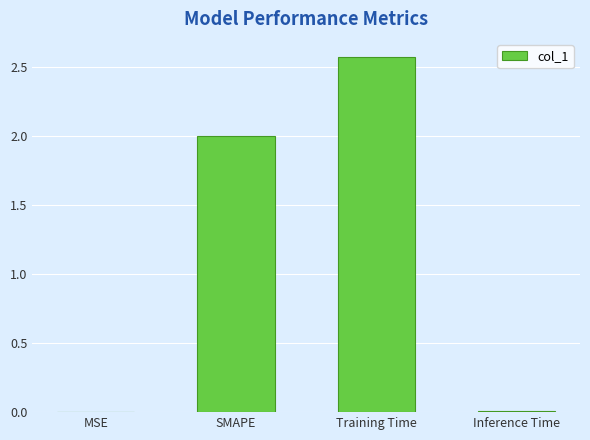

True or false: the data shows 0.0 at Inference Time.

True